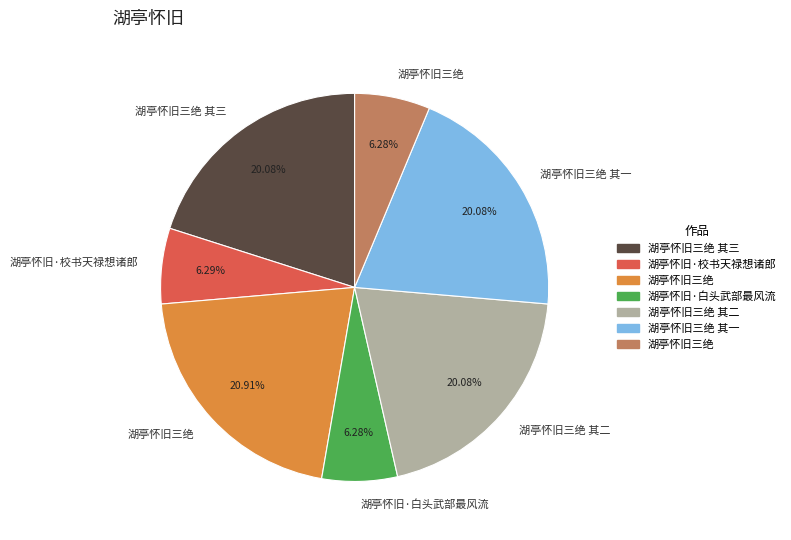

To the nearest percent, what is the difference between the largest and smallest slice percentages?

15%